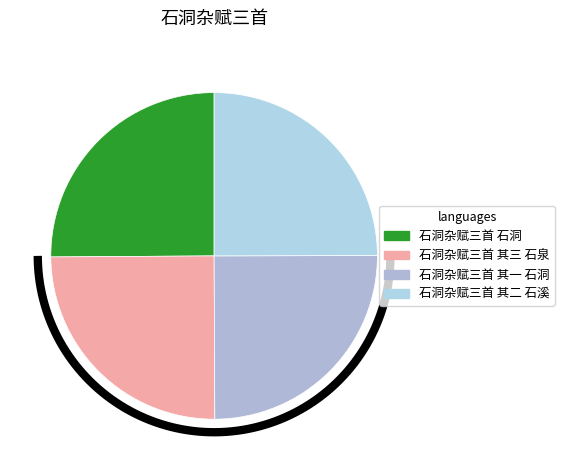

Which category has the smallest portion of the pie?

石洞杂赋三首 其一 石洞